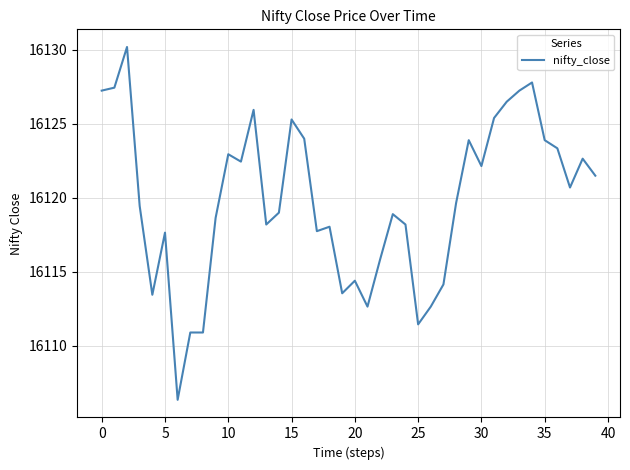

Does the chart have visible grid lines?

Yes